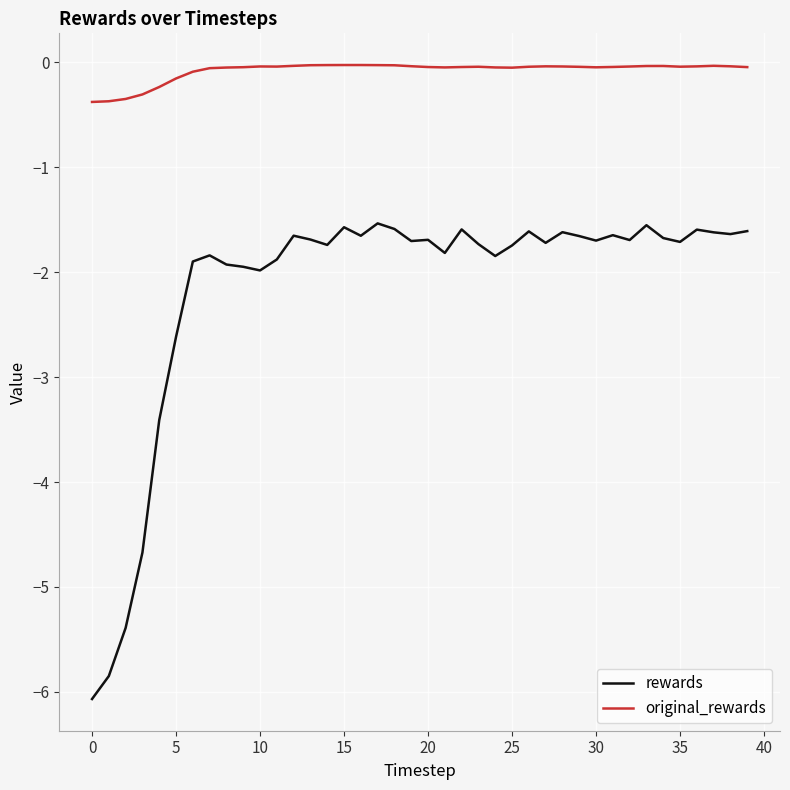

List the series in order of their overall mean, lowest first.

rewards, original_rewards